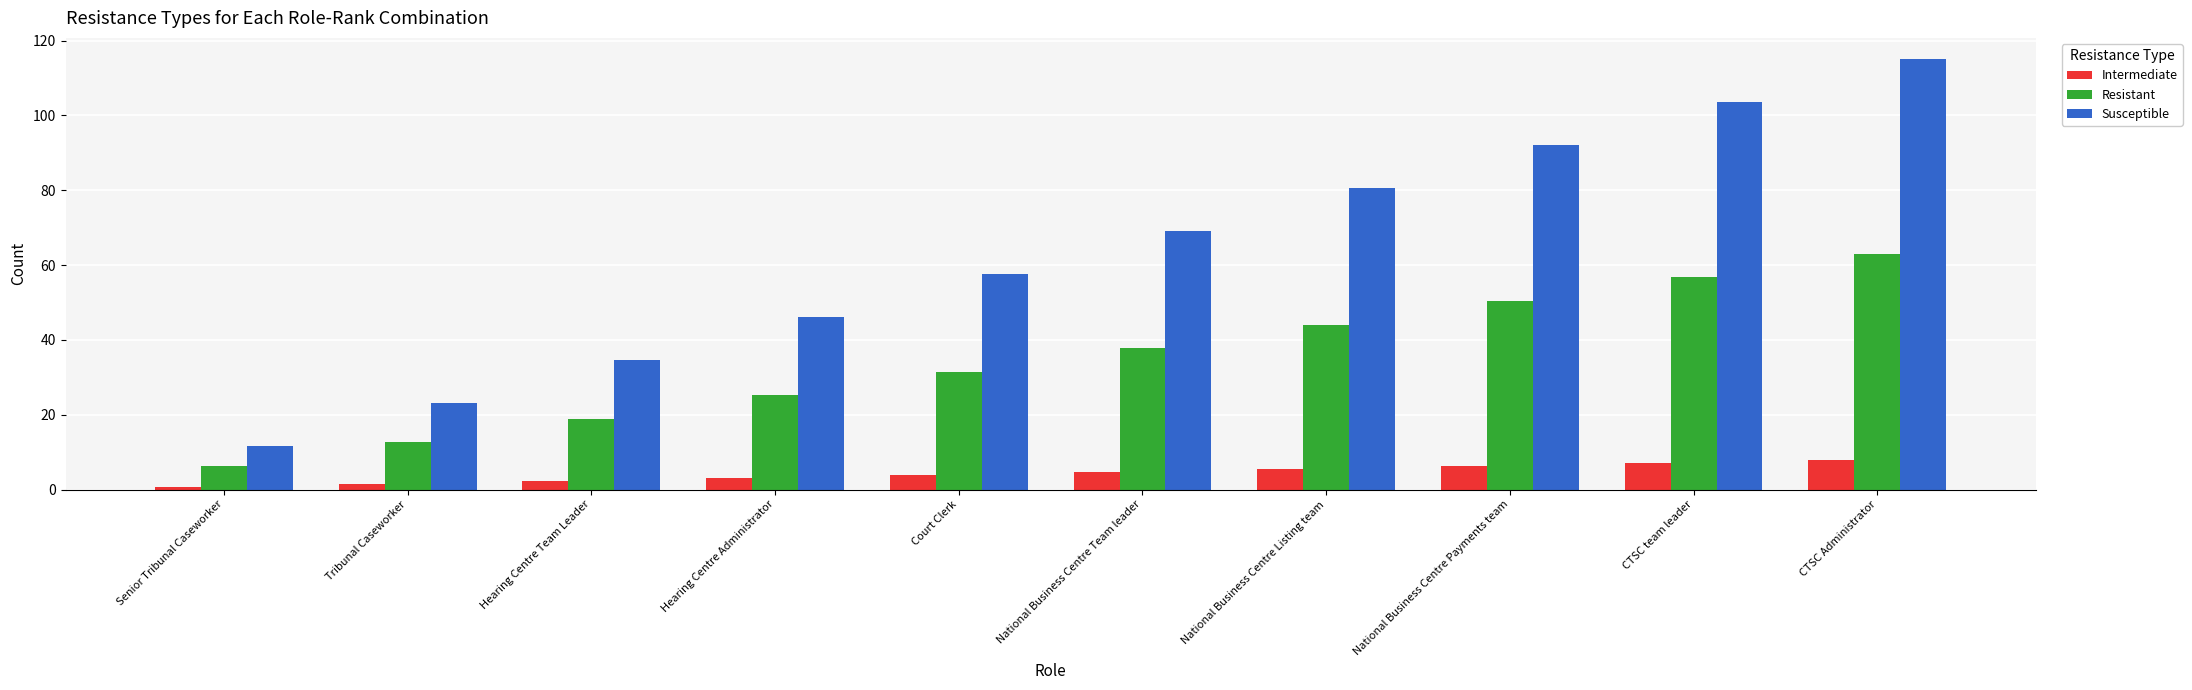

How many data points in Susceptible are less than 69?

5